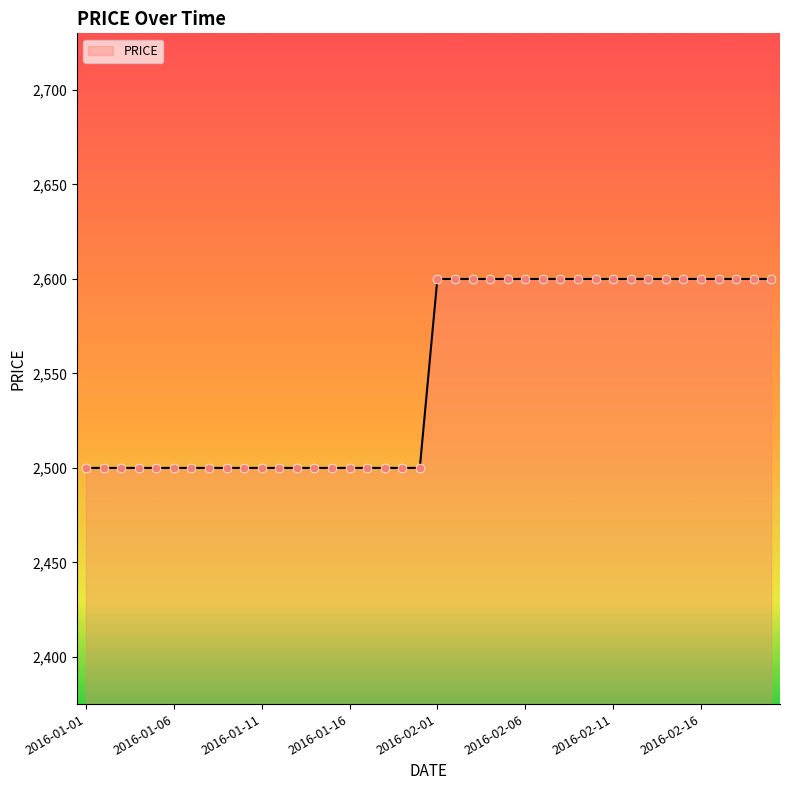

What is the greatest value displayed?

2600